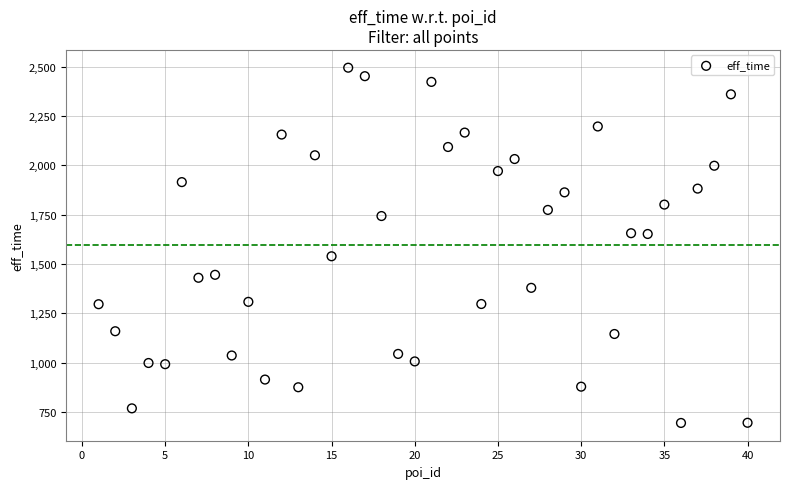

What is the range of Y values (max minus min)?

1801